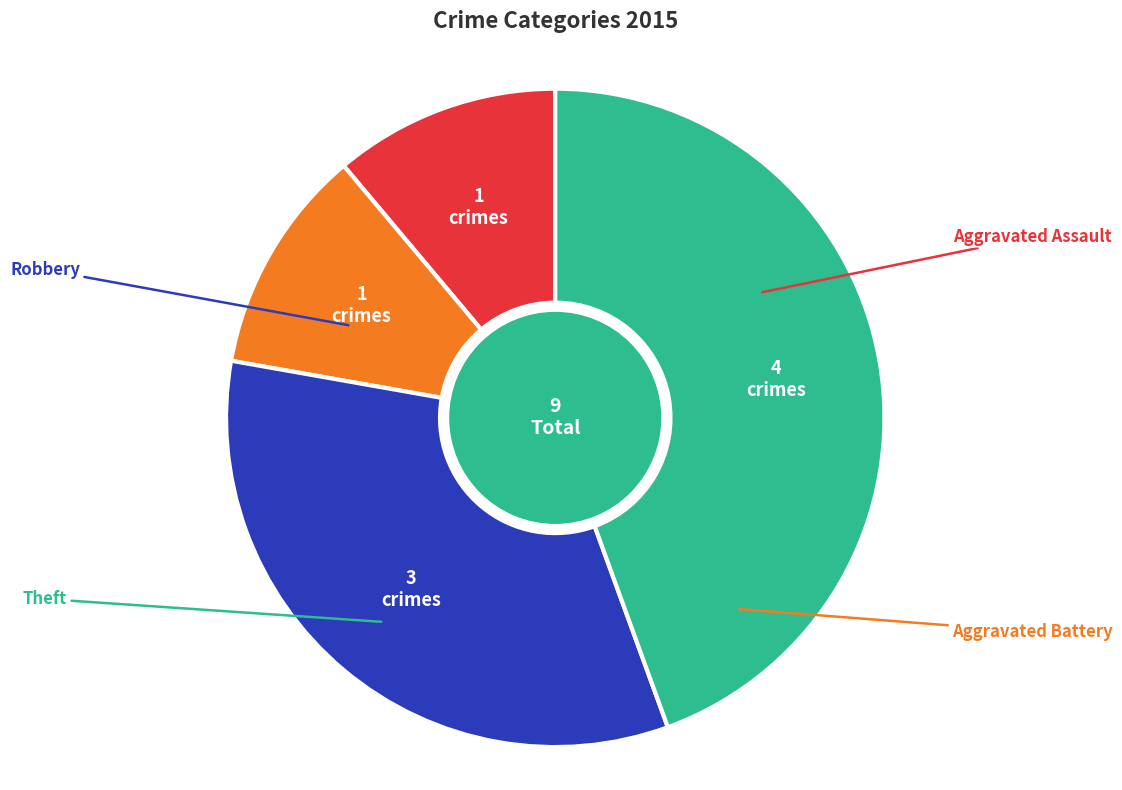

Count the number of slices in the pie.

4